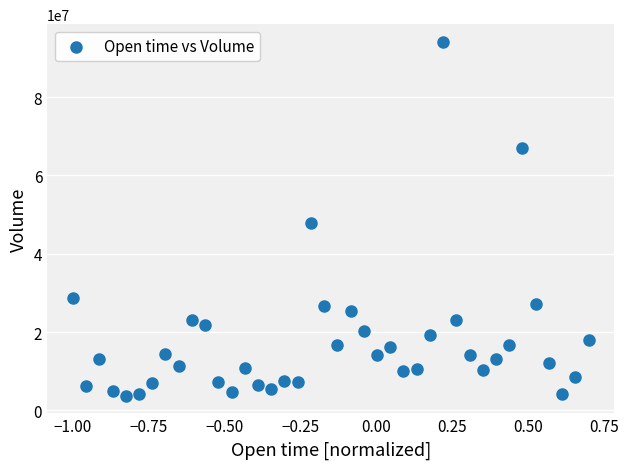

What is the range of Y values (max minus min)?

90324376